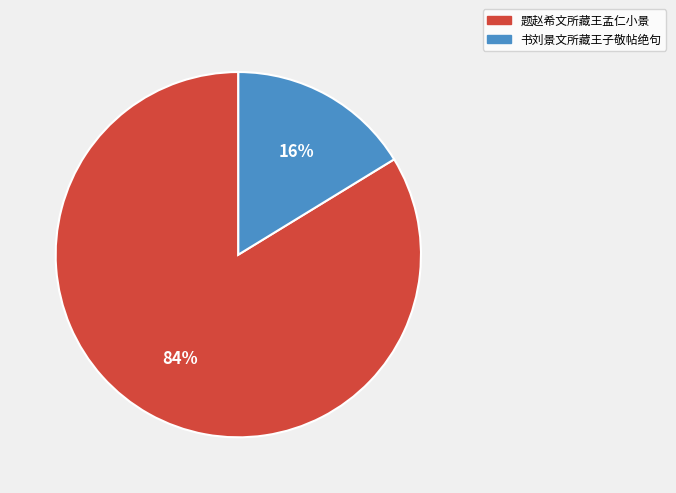

Is it true that 书刘景文所藏王子敬帖绝句 is 6% of the pie?

False